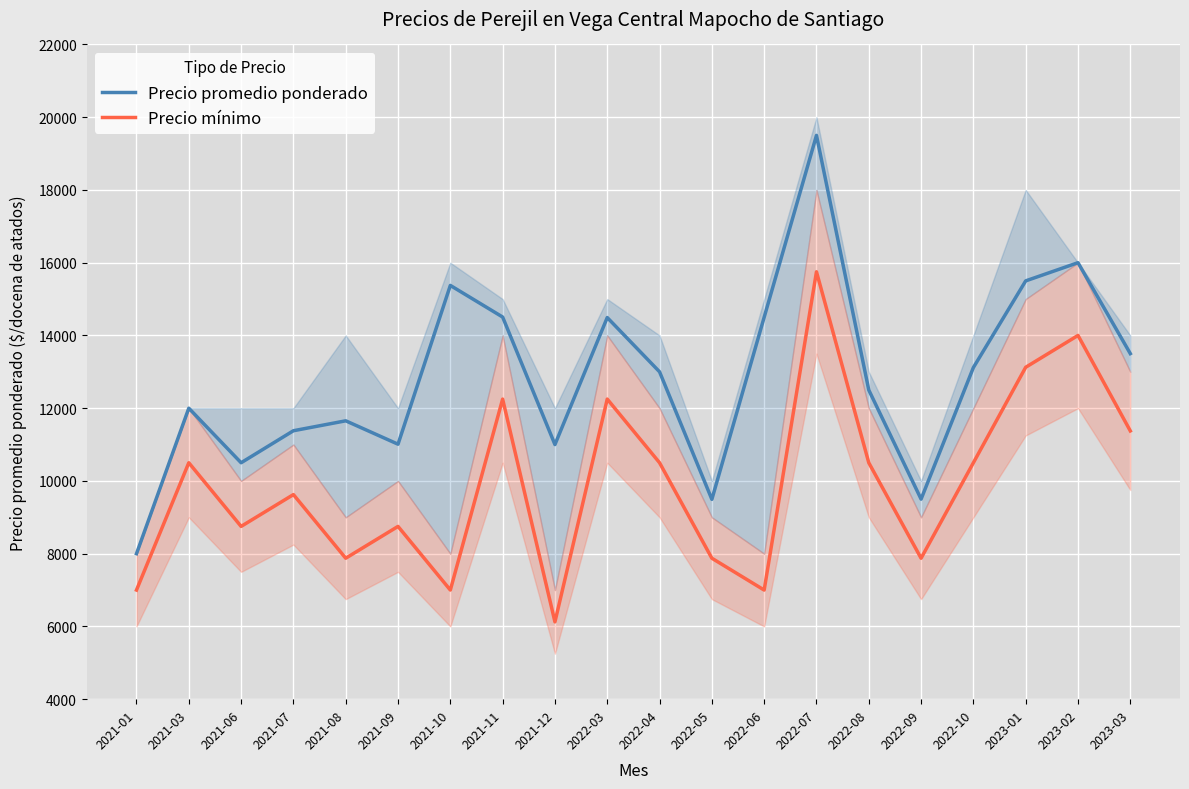

True or false: Precio promedio ponderado and Precio mínimo cross at least once.

False